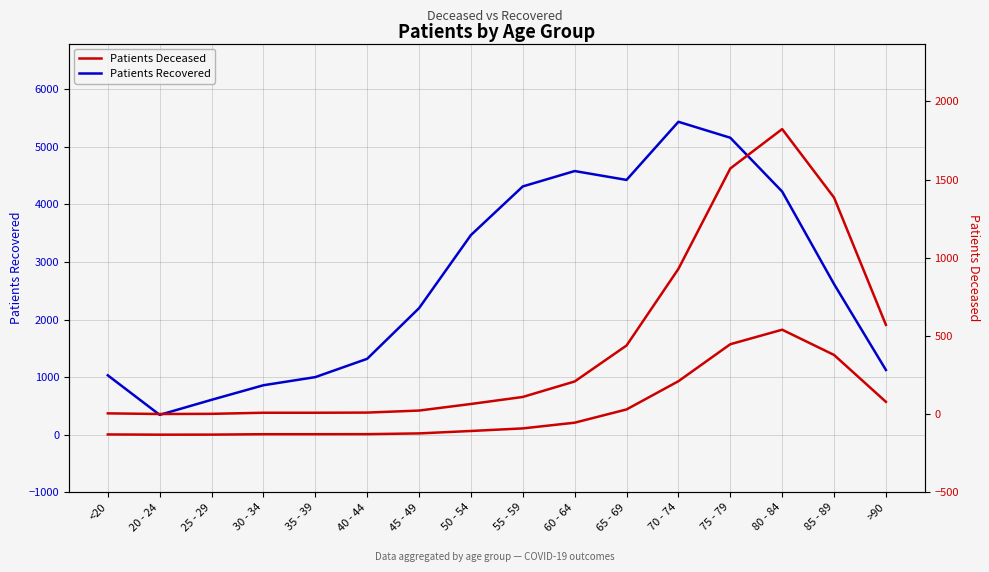

What is the total value across all series at 45 - 49?

2220